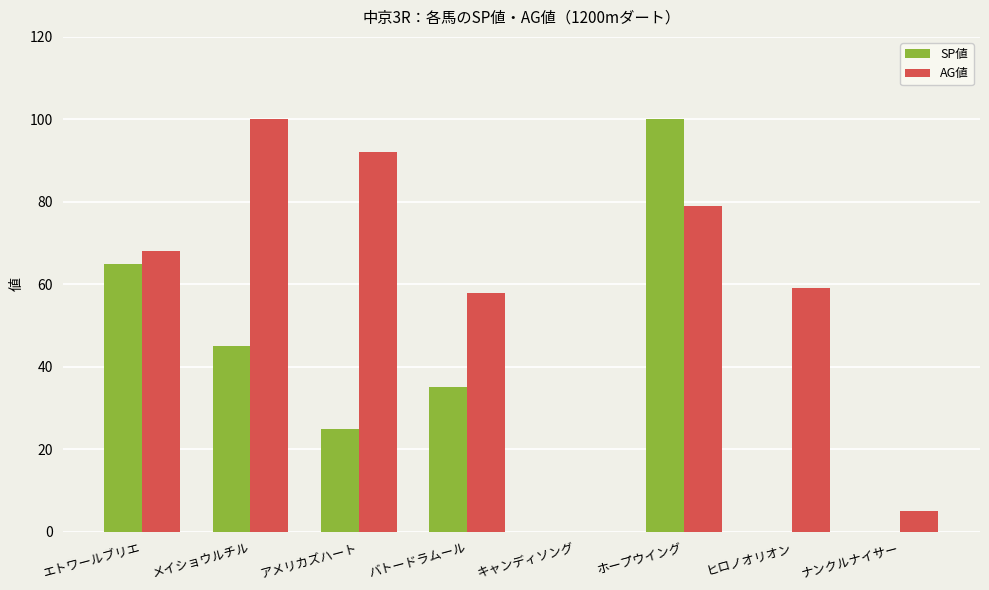

True or false: SP値 has a value of 67 at メイショウルチル.

False